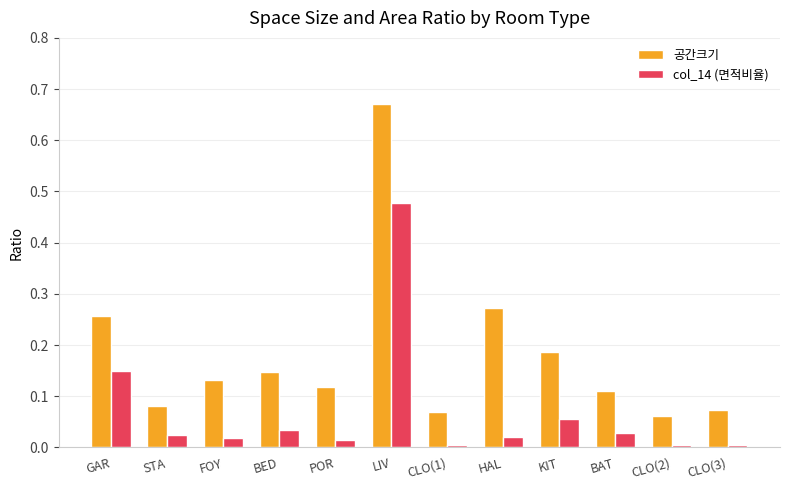

What is the label of the 2nd bar from the right?

CLO(2)